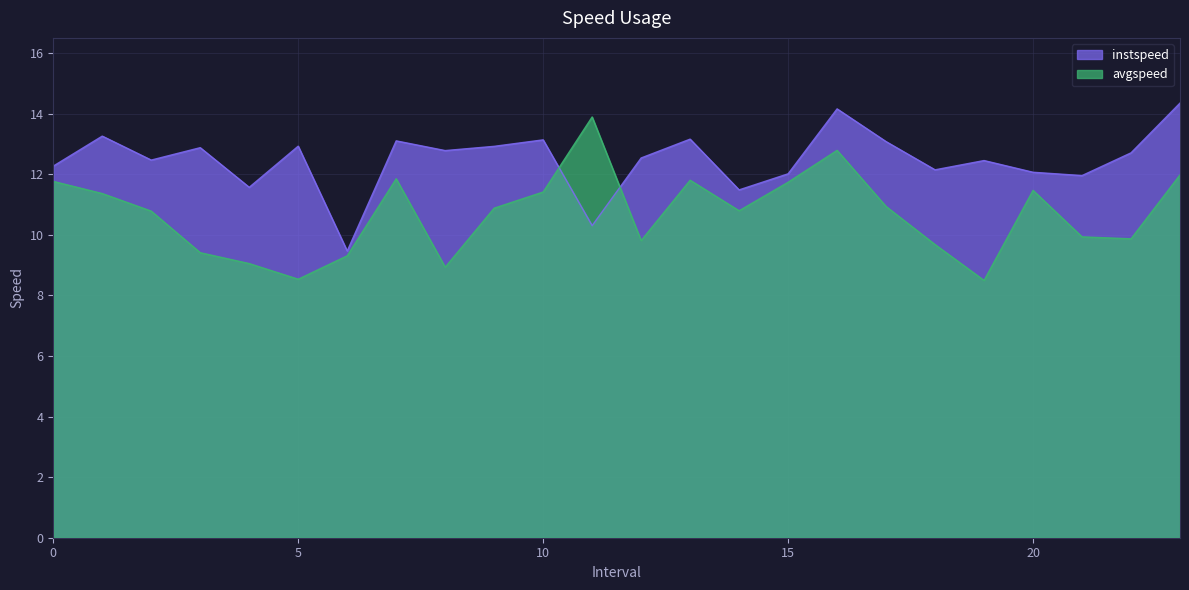

What are all the series names shown in the legend?

instspeed, avgspeed